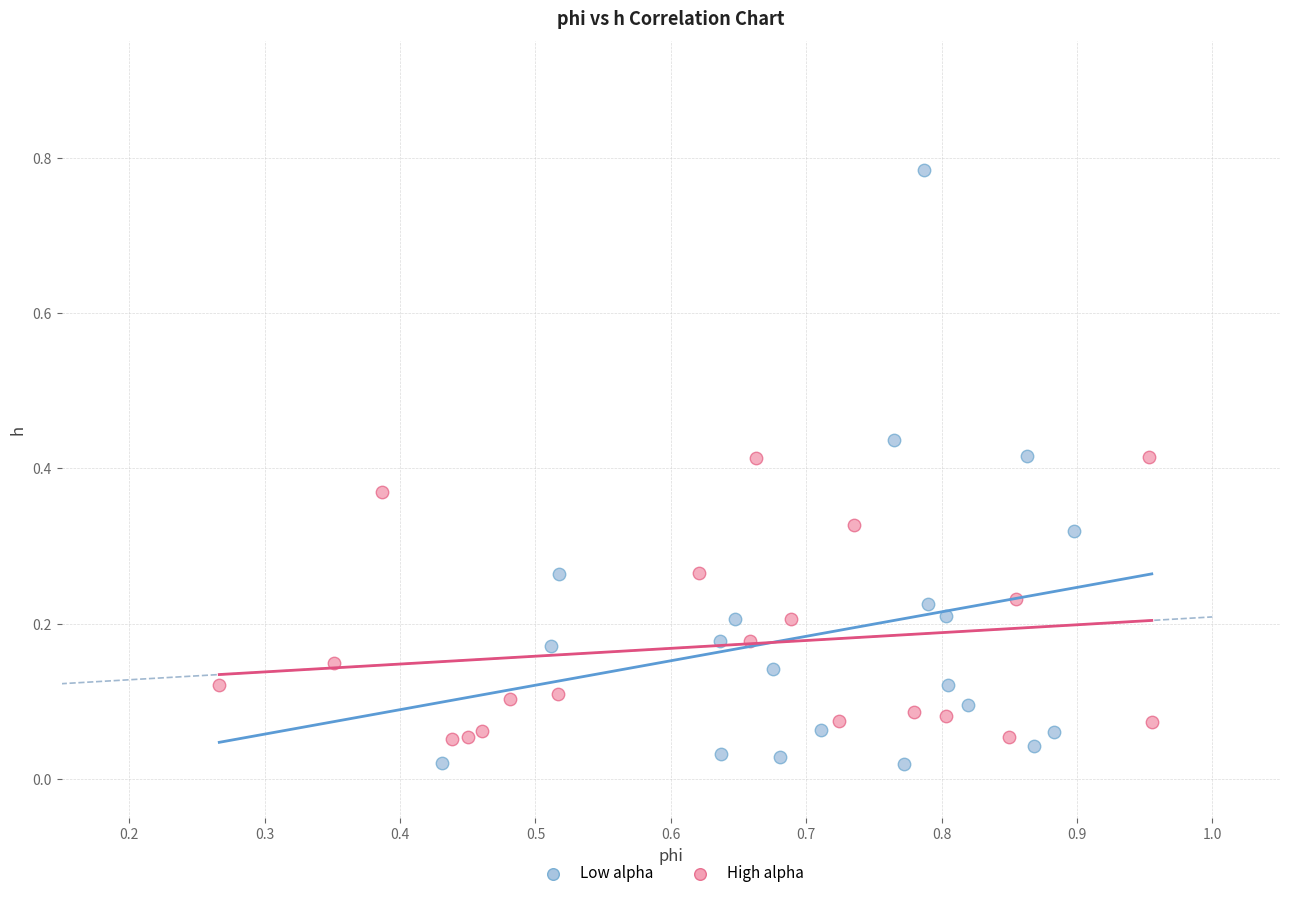

Which series contains the highest Y value?

Low alpha